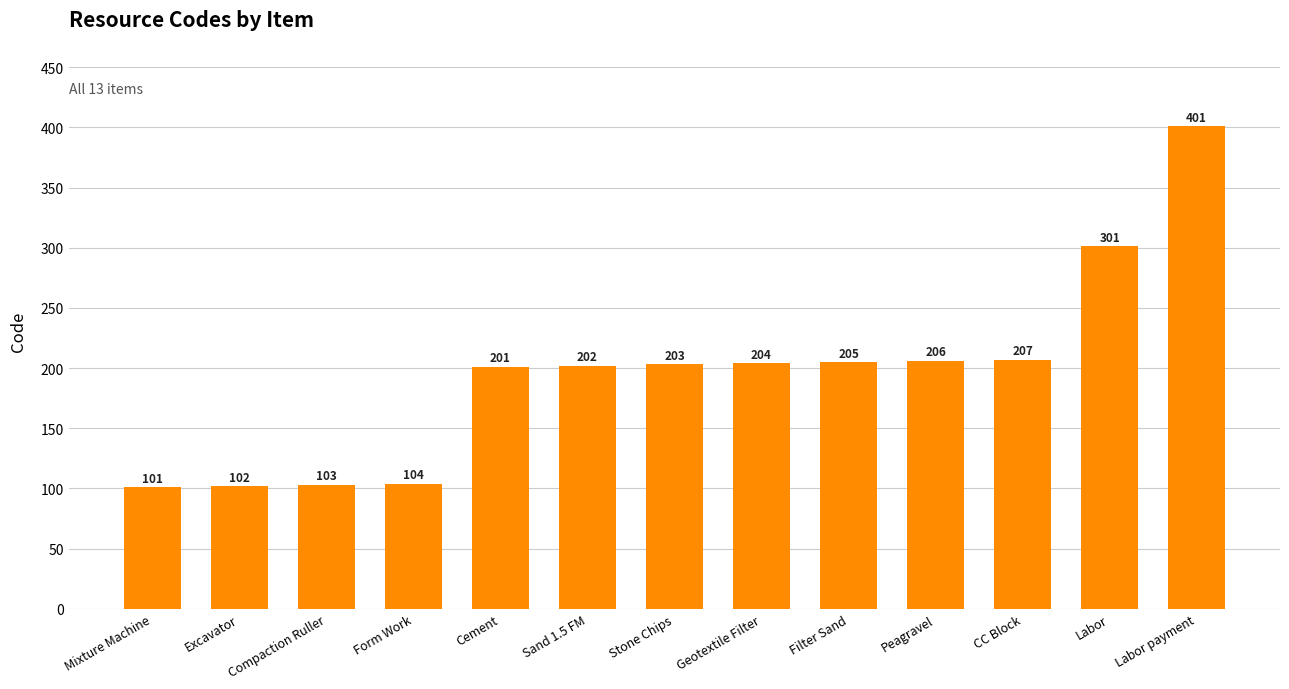

Reading left to right, list all the values displayed in this chart.

Mixture Machine=101	Excavator=102	Compaction Ruller=103	Form Work=104	Cement=201	Sand 1.5 FM=202	Stone Chips=203	Geotextile Filter=204	Filter Sand=205	Peagravel=206	CC Block=207	Labor=301	Labor payment=401